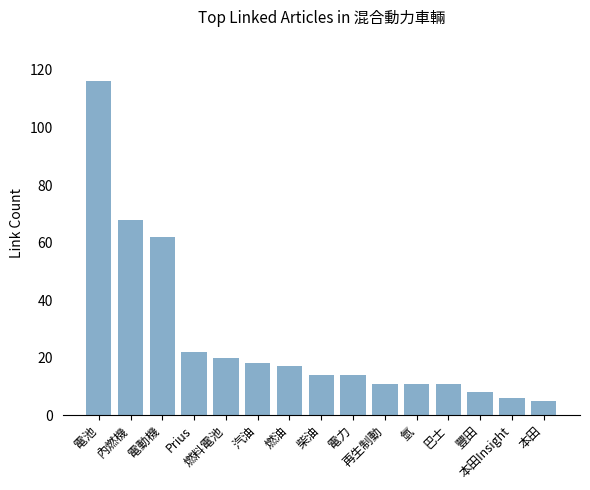

At which label does the data first exceed 14?

電池